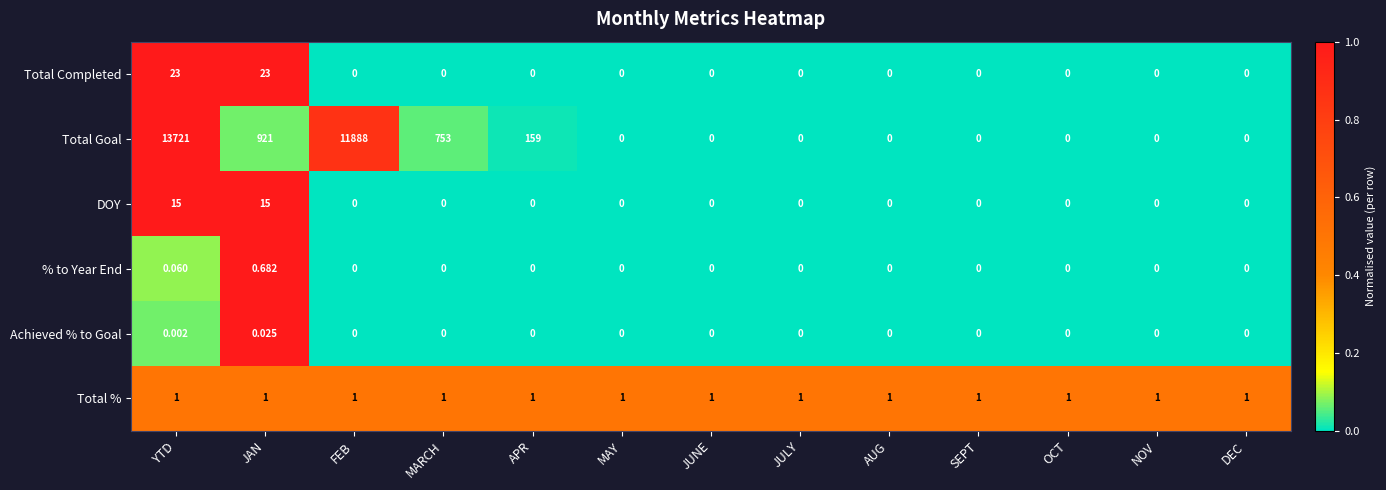

Which series has the widest spread of values?

Total Goal